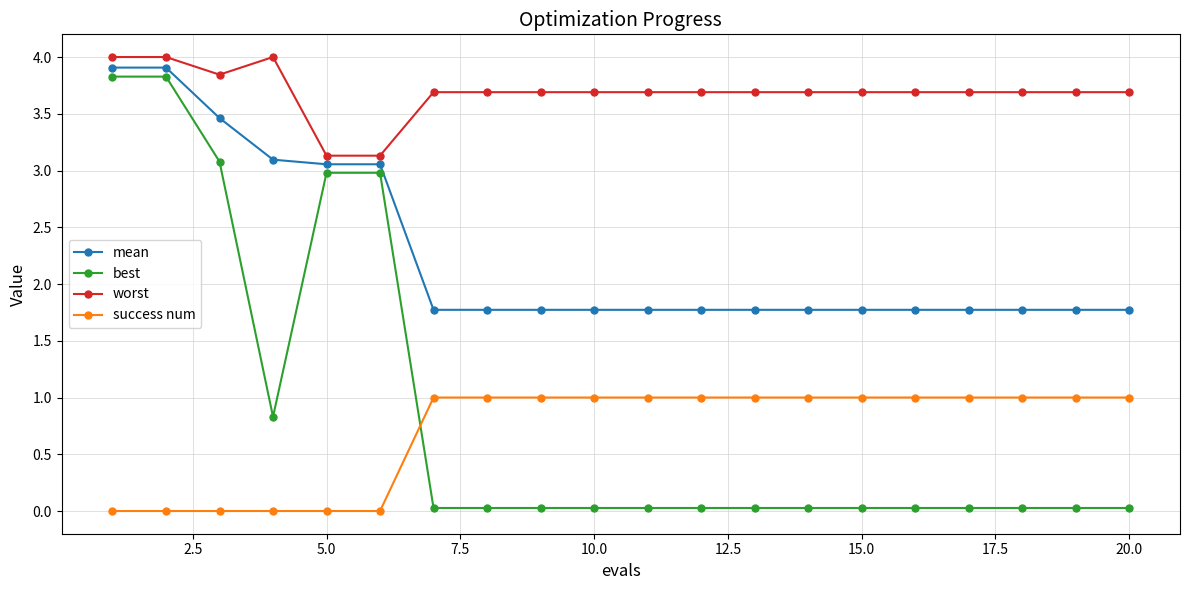

What is the difference between the maximum and second lowest values in the success num series?

1.0